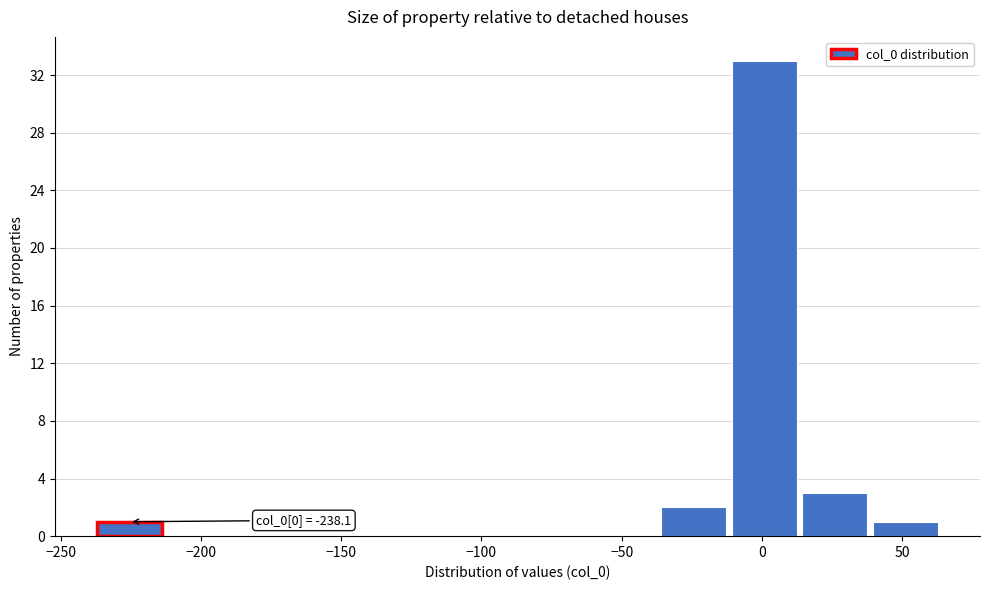

Which range on the x-axis has the tallest bar?

-10 to 15